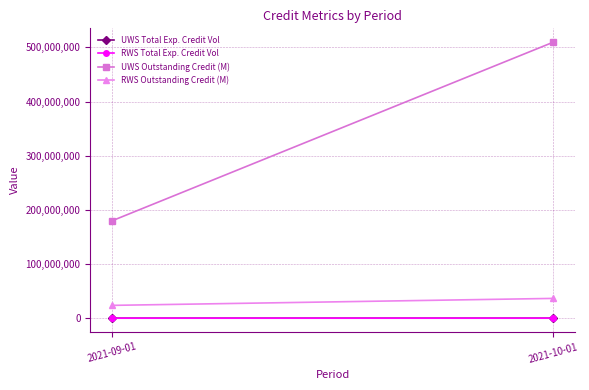

What is the smallest value displayed?

3557.5